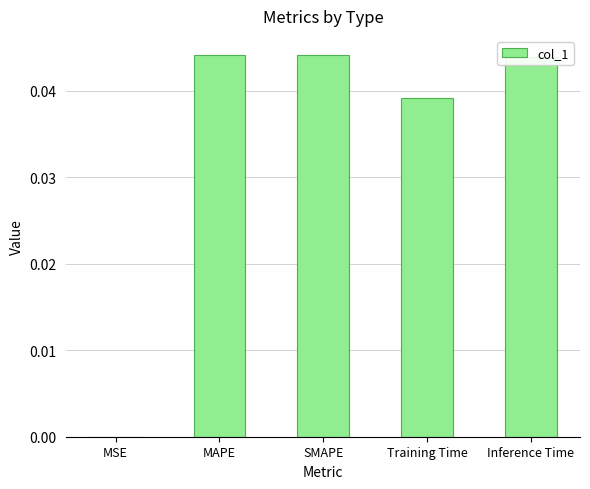

What is the sum of all values?

0.2